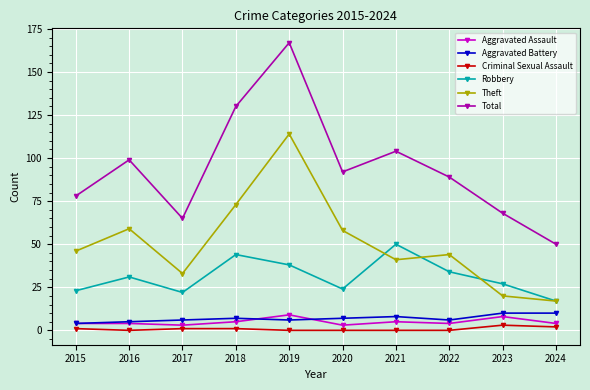

How many interior local valleys does the Total series have?

2